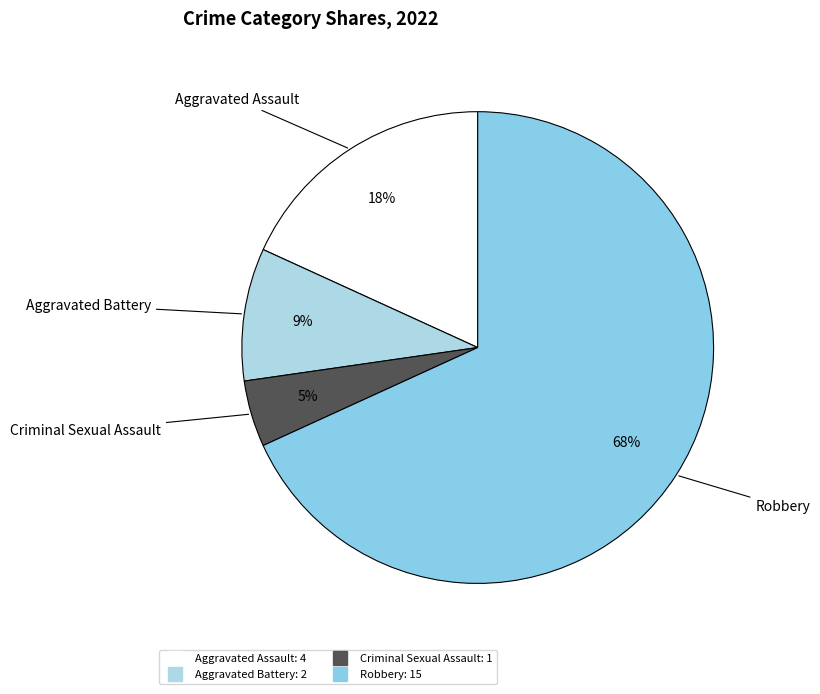

Is there a majority slice in this chart?

Yes